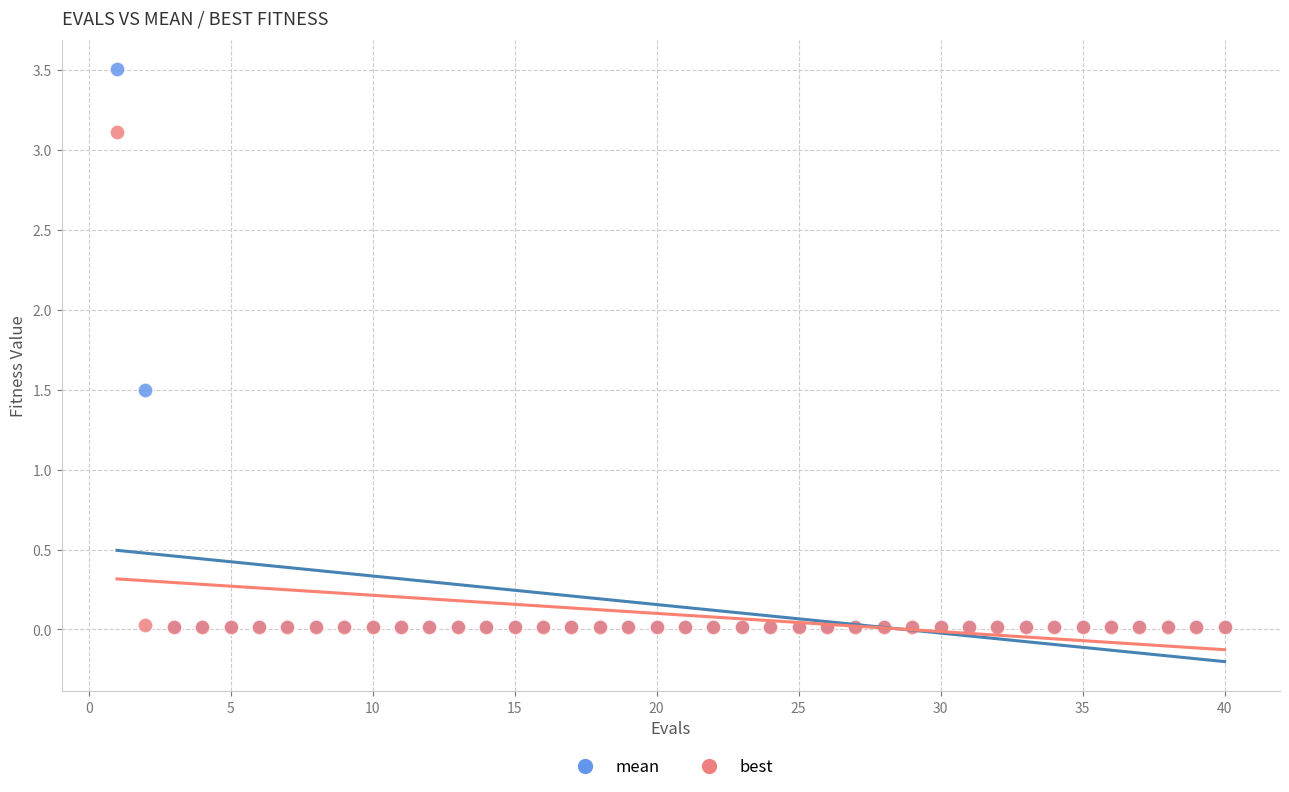

In the mean series, what Y value is closest to 1?

1.5